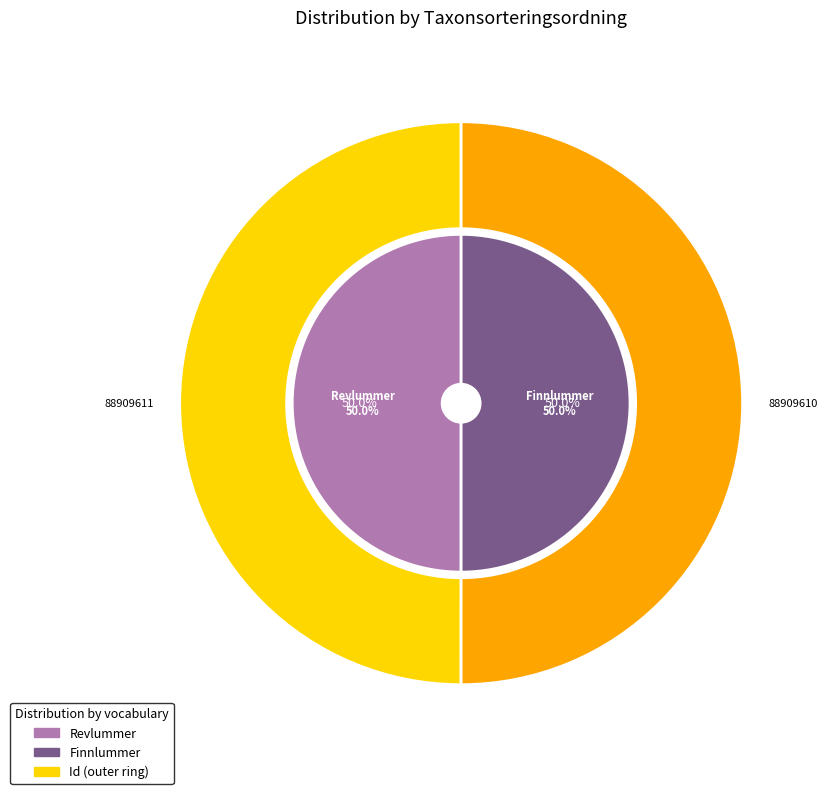

Is Finnlummer the majority of the pie?

Yes